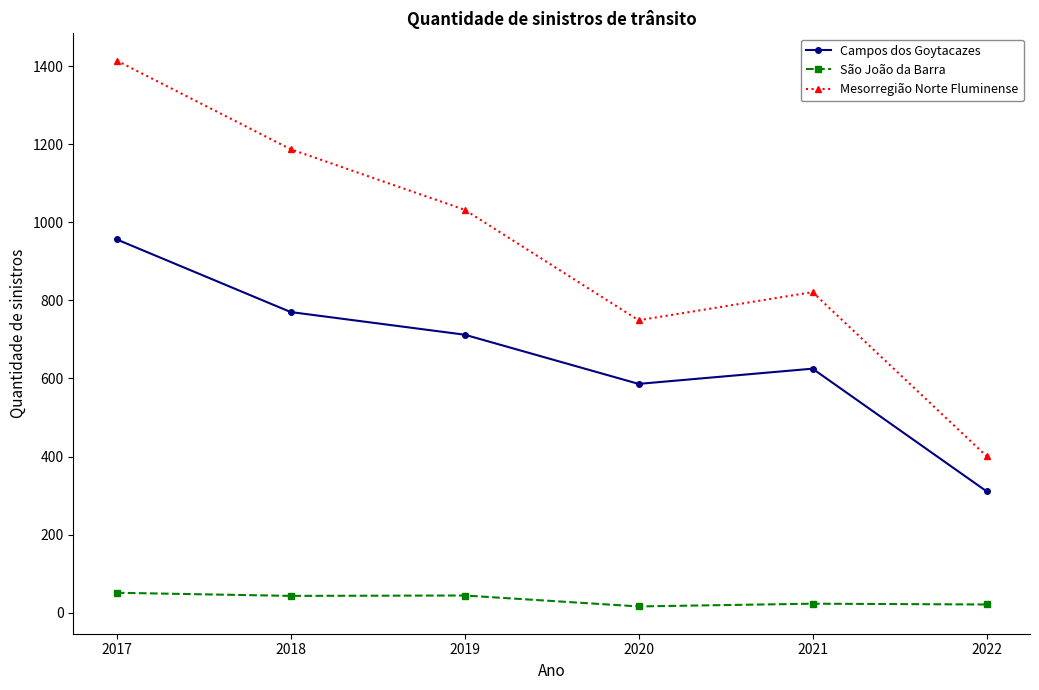

Read the São João da Barra value at 2019, to the nearest 5.

45